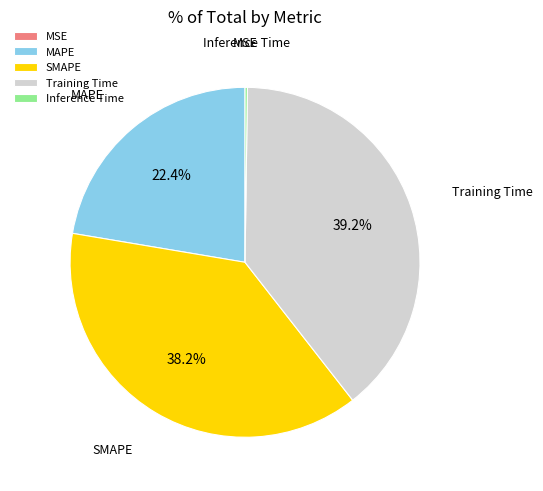

Which slice is the largest?

Training Time